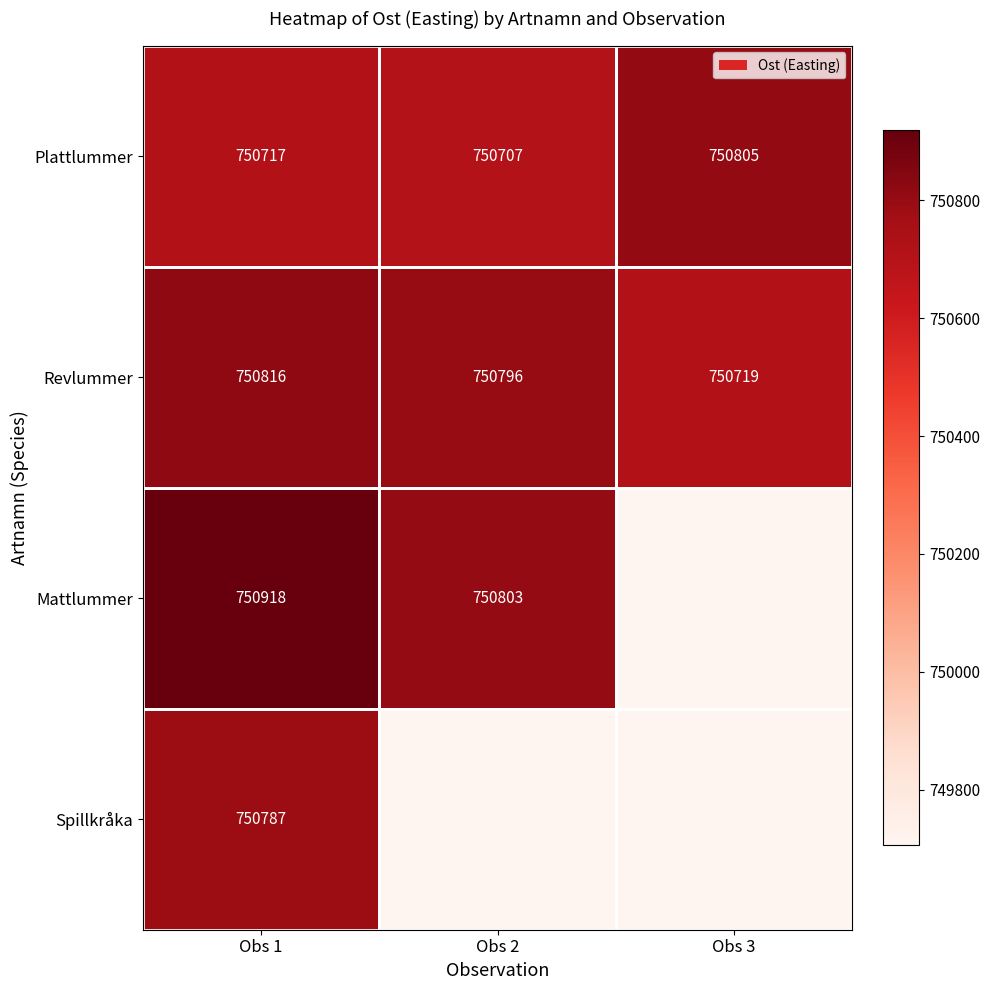

The Mattlummer series shows 750918 at Obs 1. True or false?

True